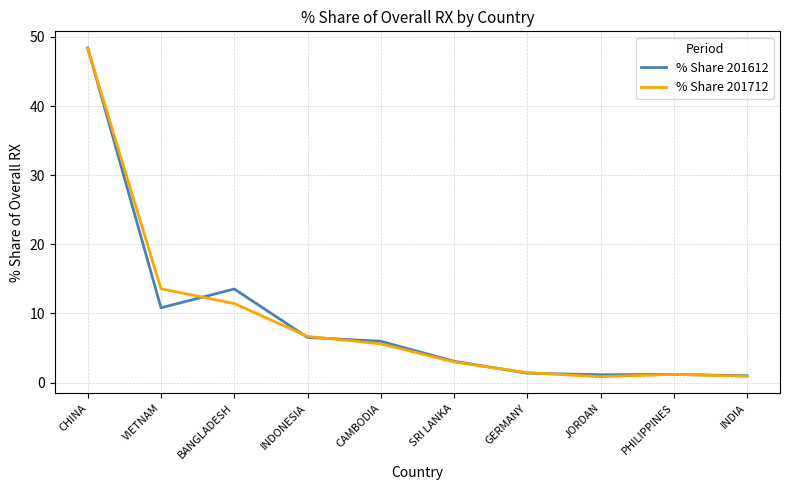

True or false: % Share 201712 and % Share 201612 cross at least once.

True